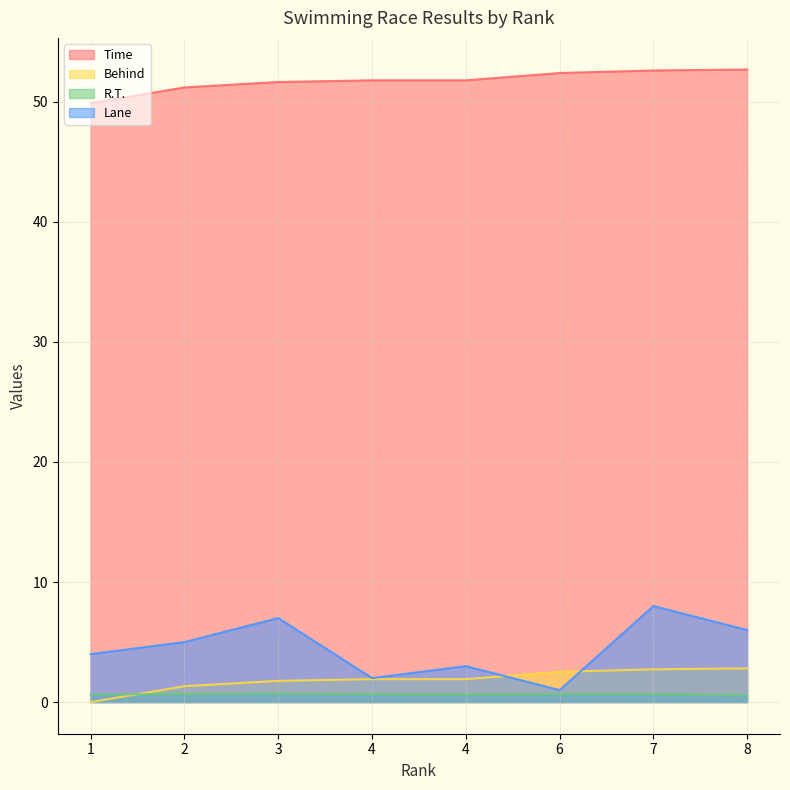

True or false: Behind and Time cross at least once.

False